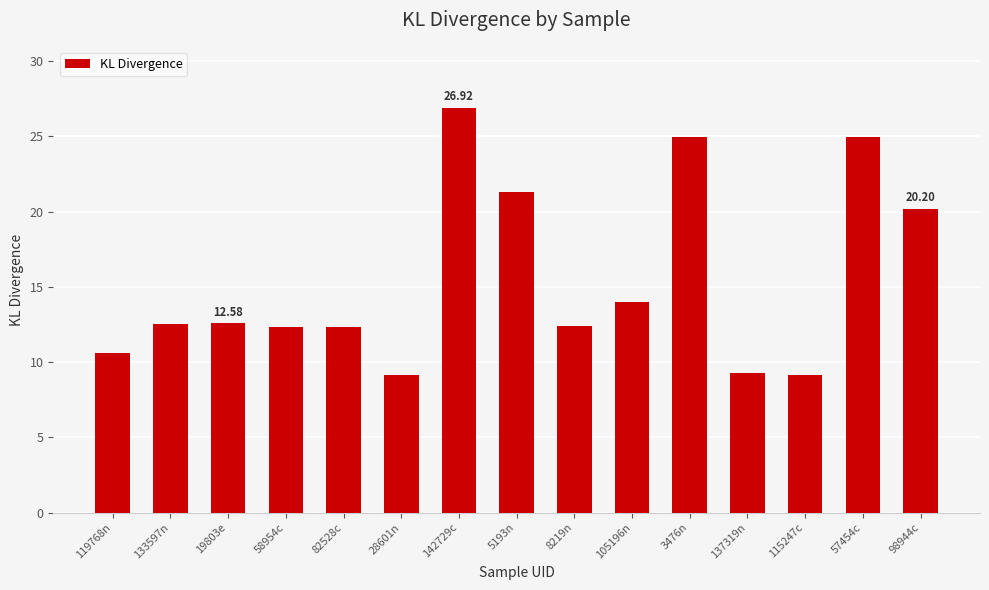

How many bars are there in total?

15